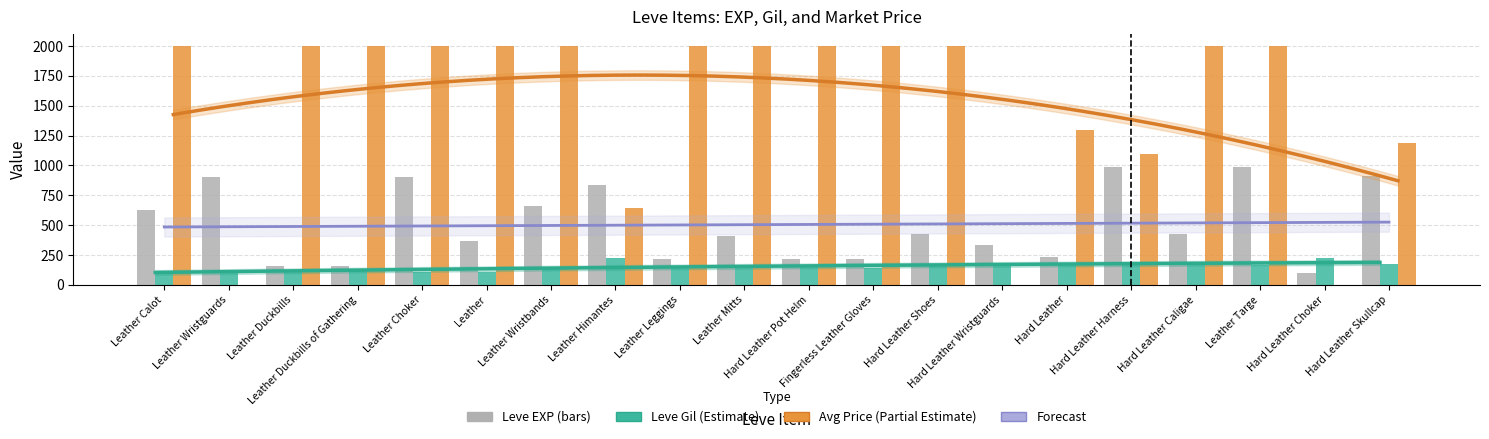

What is the difference between the currentAveragePrice (capped 2000) values at Leather Himantes and Hard Leather Skullcap?

546